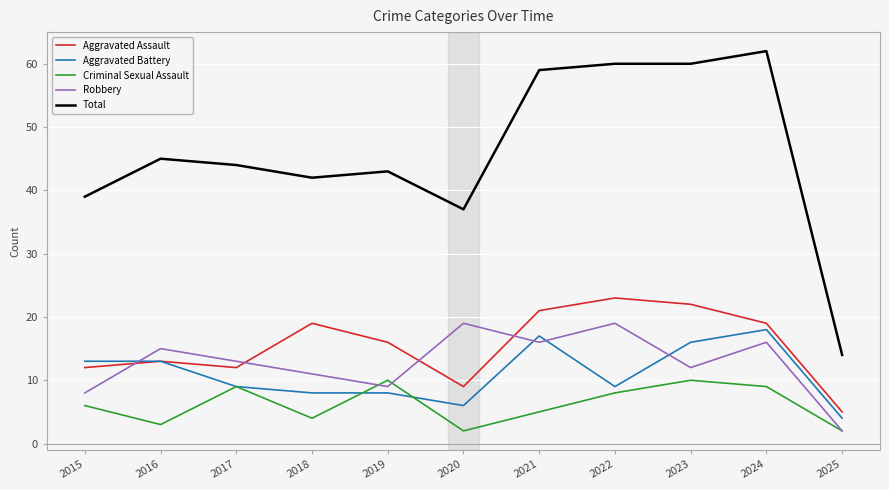

Reading left to right, extract all data points from this chart.

Aggravated Assault: 12	13	12	19	16	9	21	23	22	19	5
Aggravated Battery: 13	13	9	8	8	6	17	9	16	18	4
Criminal Sexual Assault: 6	3	9	4	10	2	5	8	10	9	2
Robbery: 8	15	13	11	9	19	16	19	12	16	2
Total: 39	45	44	42	43	37	59	60	60	62	14